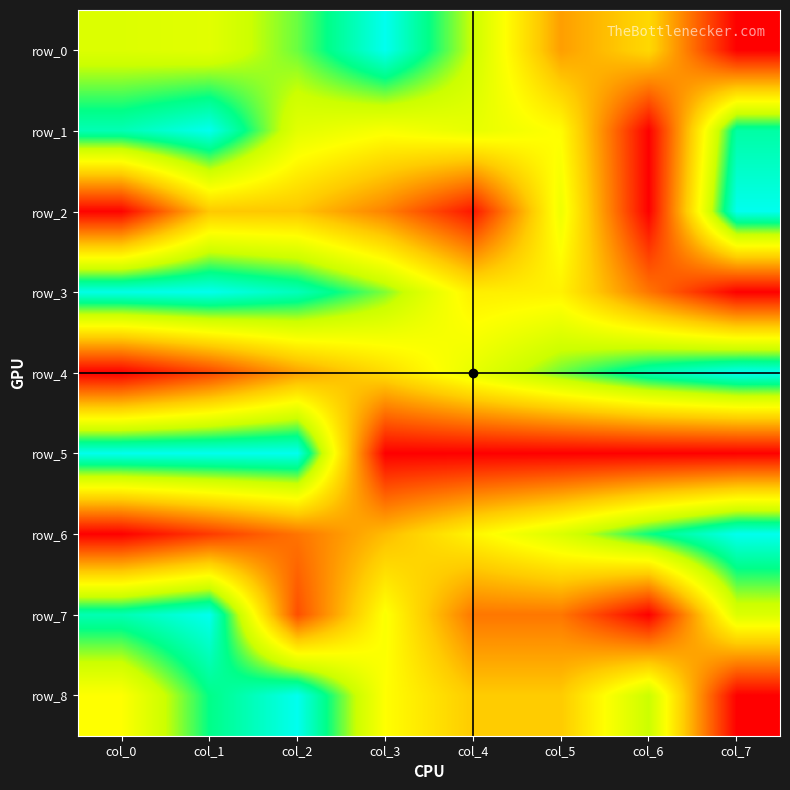

Which category has the highest value across all series?

col_3